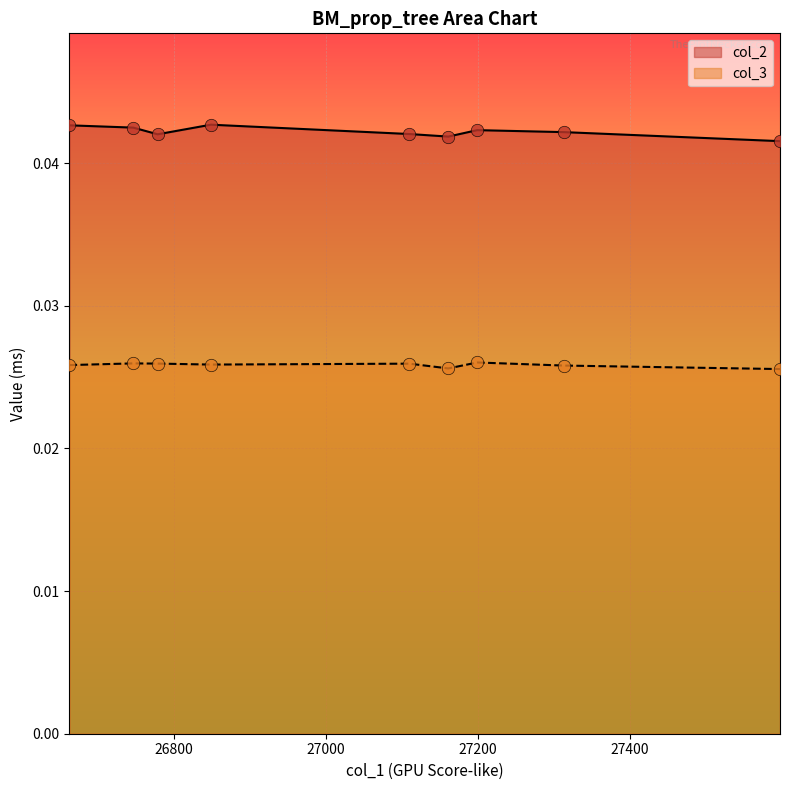

Which series contains the highest Y value?

col_2